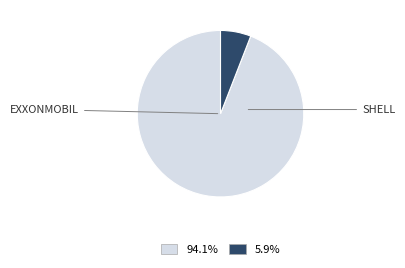

Is there a majority slice in this chart?

Yes